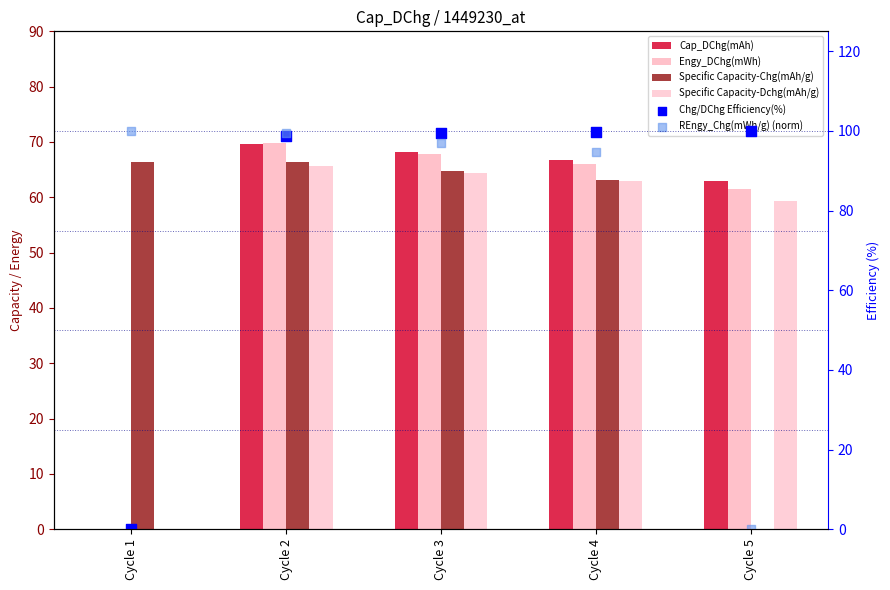

Which series contains the highest Y value?

Chg/DChg Efficiency(%)